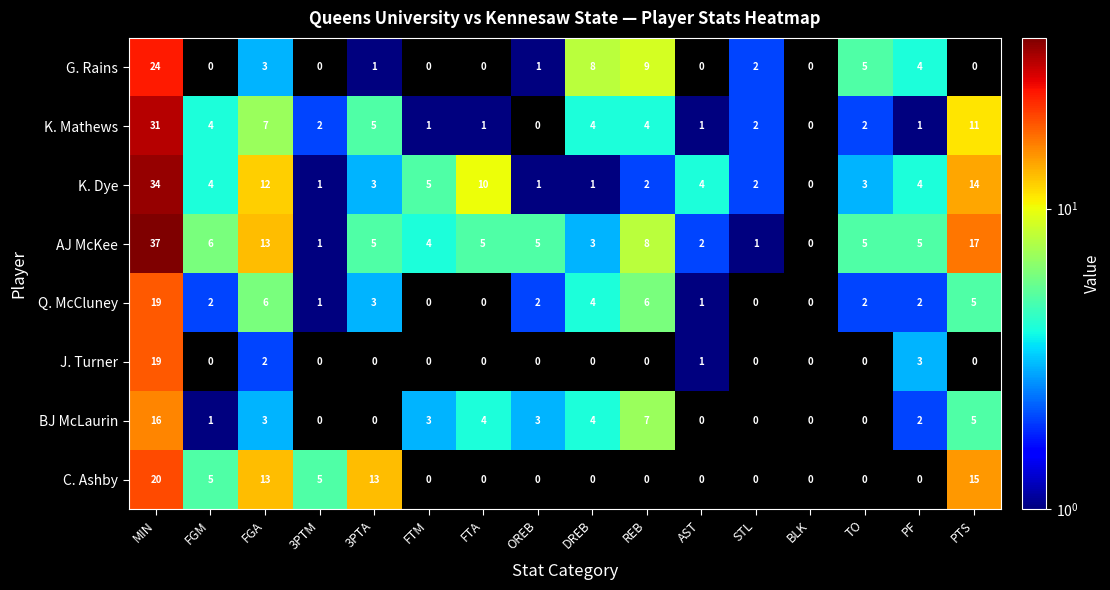

Where does the BJ McLaurin series first go above 3?

MIN